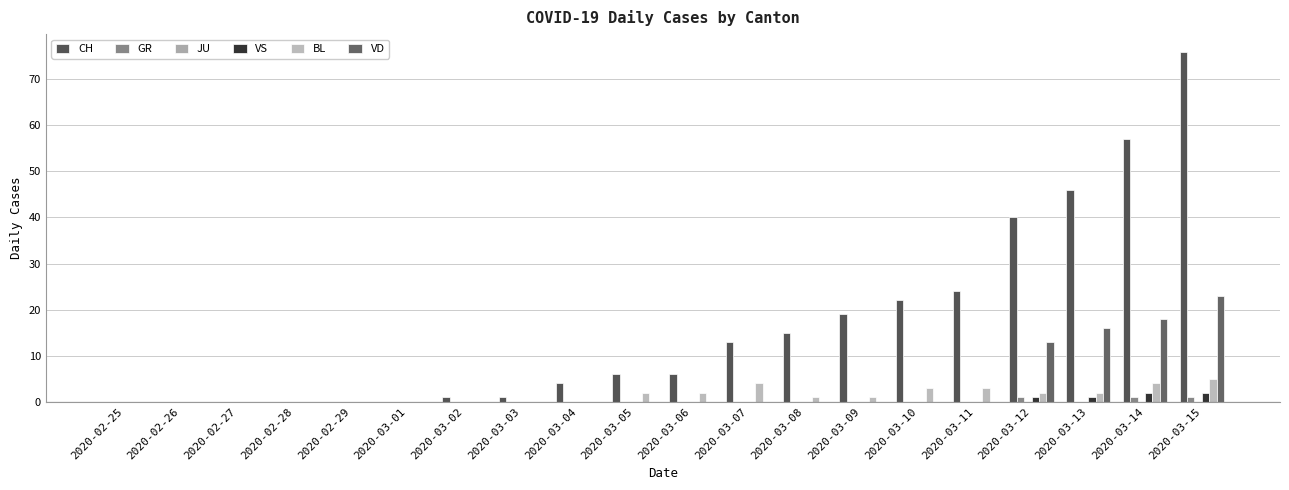

Which category has the highest value across all series?

2020-03-15